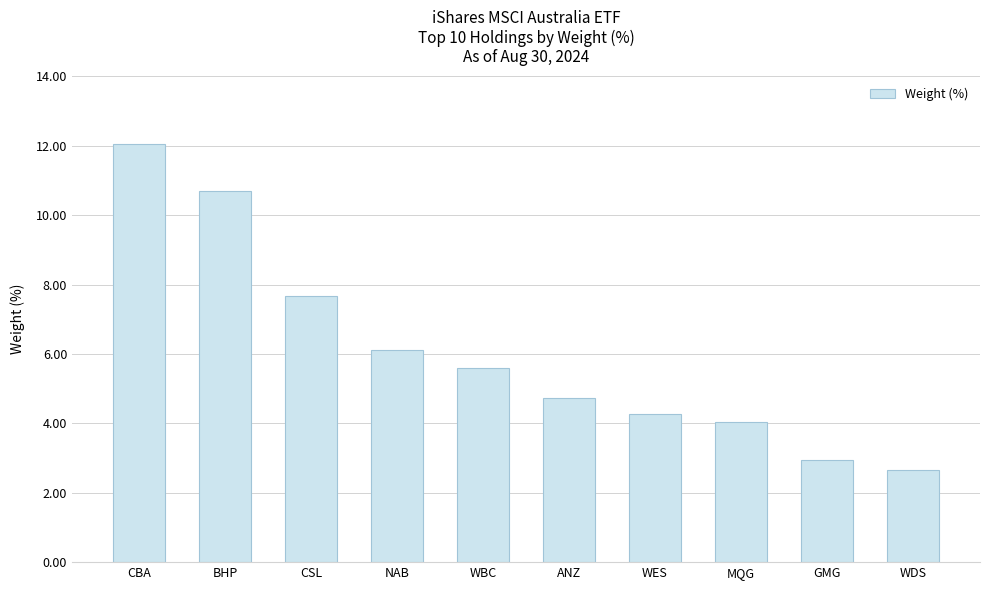

What position from the left is WDS?

10